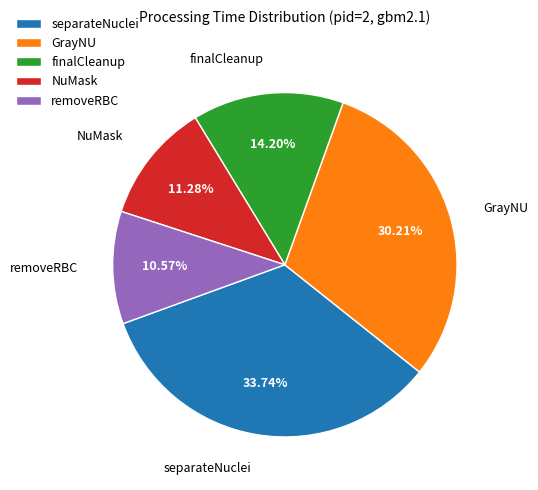

Rank the categories by value from lowest to highest.

removeRBC, NuMask, finalCleanup, GrayNU, separateNuclei